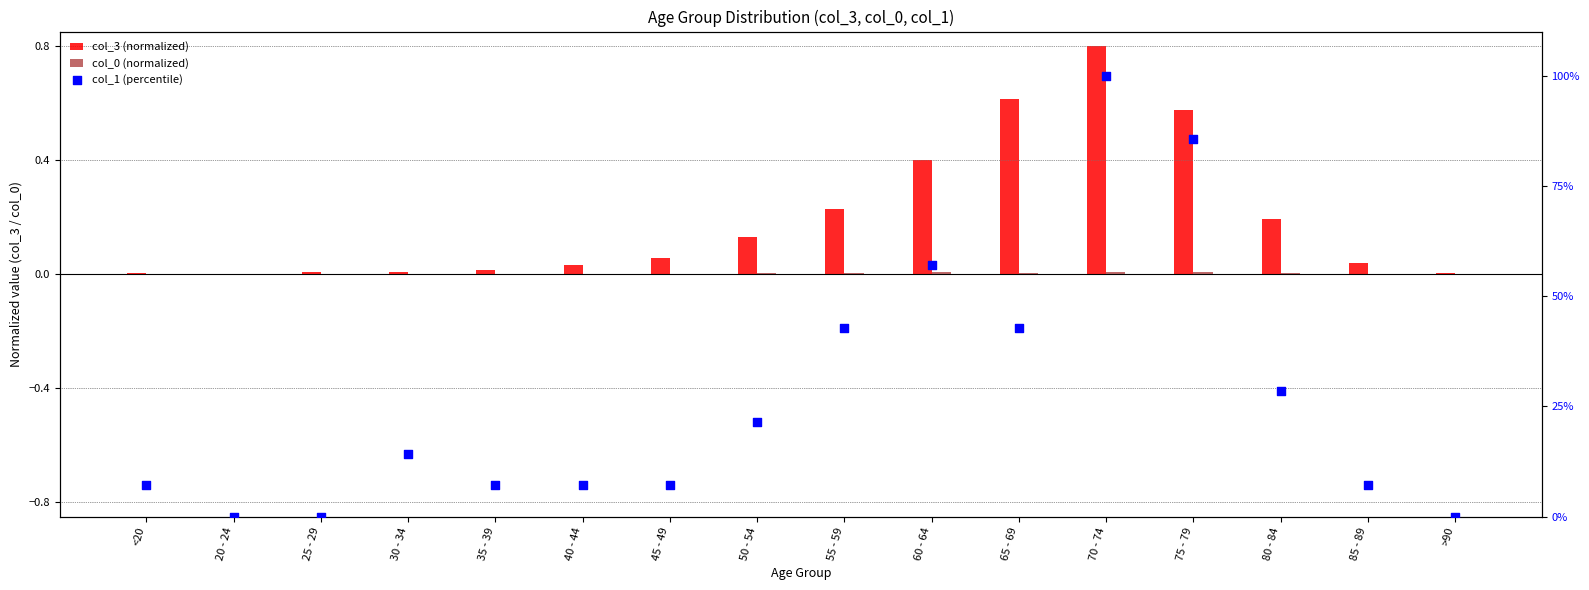

Which series has the largest Y range (max minus min)?

col_1 (percentile)